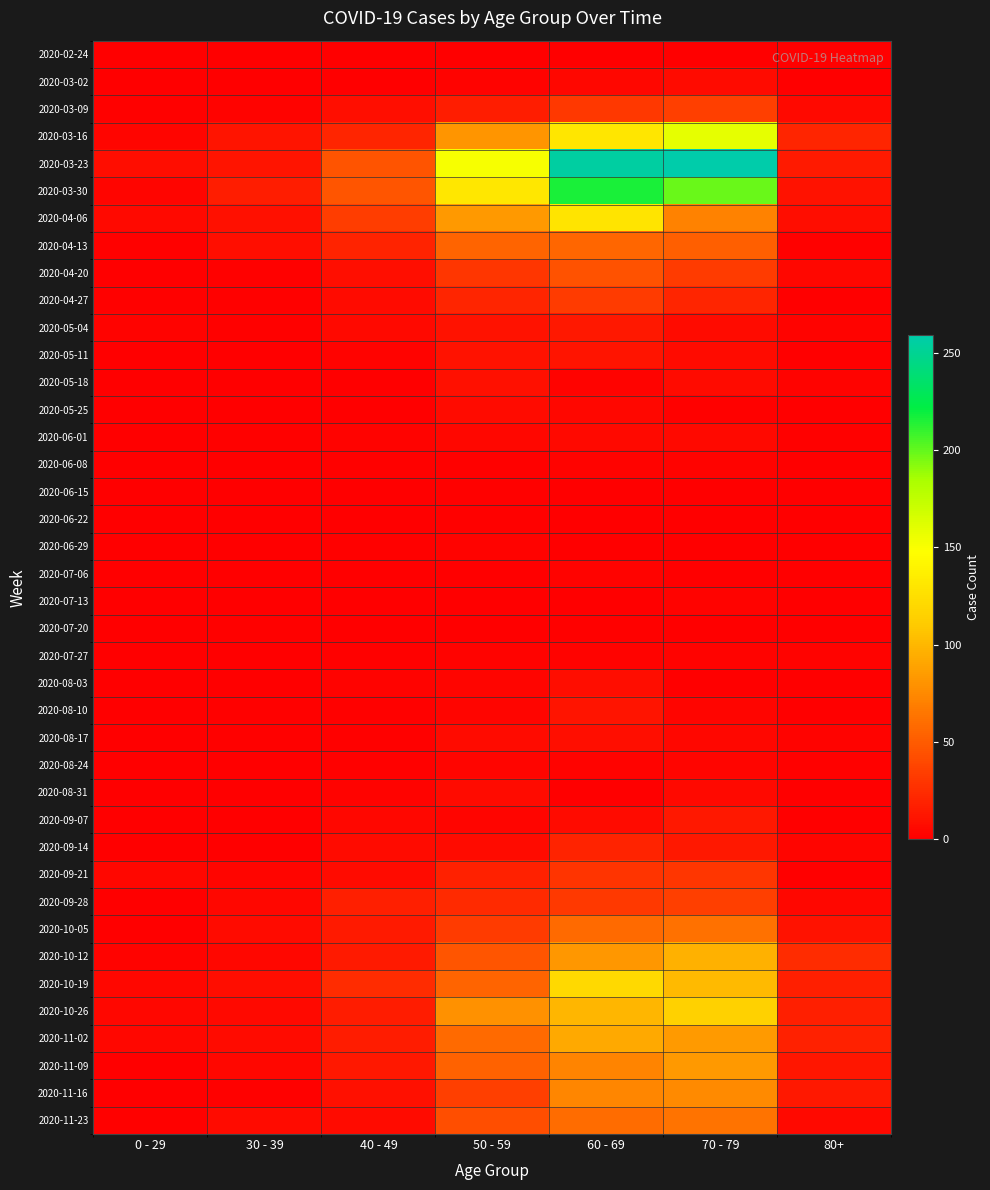

Reading left to right, what are all the values shown in this chart?

2020-02-24: 0 - 29=0	30 - 39=0	40 - 49=1	50 - 59=1	60 - 69=1	70 - 79=1	80+=0
2020-03-02: 0 - 29=0	30 - 39=1	40 - 49=1	50 - 59=3	60 - 69=5	70 - 79=7	80+=1
2020-03-09: 0 - 29=2	30 - 39=3	40 - 49=9	50 - 59=17	60 - 69=31	70 - 79=35	80+=6
2020-03-16: 0 - 29=4	30 - 39=12	40 - 49=21	50 - 59=81	60 - 69=130	70 - 79=158	80+=21
2020-03-23: 0 - 29=8	30 - 39=12	40 - 49=46	50 - 59=151	60 - 69=255	70 - 79=259	80+=15
2020-03-30: 0 - 29=4	30 - 39=17	40 - 49=47	50 - 59=131	60 - 69=216	70 - 79=199	80+=11
2020-04-06: 0 - 29=6	30 - 39=10	40 - 49=34	50 - 59=83	60 - 69=129	70 - 79=71	80+=8
2020-04-13: 0 - 29=2	30 - 39=9	40 - 49=20	50 - 59=55	60 - 69=56	70 - 79=52	80+=2
2020-04-20: 0 - 29=1	30 - 39=2	40 - 49=9	50 - 59=30	60 - 69=45	70 - 79=33	80+=5
2020-04-27: 0 - 29=2	30 - 39=2	40 - 49=7	50 - 59=21	60 - 69=33	70 - 79=21	80+=0
2020-05-04: 0 - 29=3	30 - 39=2	40 - 49=6	50 - 59=11	60 - 69=14	70 - 79=7	80+=3
2020-05-11: 0 - 29=1	30 - 39=0	40 - 49=3	50 - 59=11	60 - 69=12	70 - 79=7	80+=0
2020-05-18: 0 - 29=0	30 - 39=1	40 - 49=0	50 - 59=10	60 - 69=3	70 - 79=7	80+=3
2020-05-25: 0 - 29=0	30 - 39=0	40 - 49=1	50 - 59=7	60 - 69=5	70 - 79=2	80+=1
2020-06-01: 0 - 29=0	30 - 39=2	40 - 49=3	50 - 59=5	60 - 69=6	70 - 79=6	80+=2
2020-06-08: 0 - 29=0	30 - 39=0	40 - 49=2	50 - 59=2	60 - 69=3	70 - 79=3	80+=0
2020-06-15: 0 - 29=0	30 - 39=0	40 - 49=1	50 - 59=2	60 - 69=1	70 - 79=1	80+=1
2020-06-22: 0 - 29=1	30 - 39=0	40 - 49=1	50 - 59=2	60 - 69=0	70 - 79=1	80+=0
2020-06-29: 0 - 29=0	30 - 39=0	40 - 49=2	50 - 59=3	60 - 69=0	70 - 79=0	80+=0
2020-07-06: 0 - 29=0	30 - 39=1	40 - 49=1	50 - 59=1	60 - 69=3	70 - 79=0	80+=0
2020-07-13: 0 - 29=0	30 - 39=0	40 - 49=0	50 - 59=0	60 - 69=0	70 - 79=3	80+=0
2020-07-20: 0 - 29=1	30 - 39=2	40 - 49=1	50 - 59=1	60 - 69=2	70 - 79=1	80+=1
2020-07-27: 0 - 29=0	30 - 39=0	40 - 49=2	50 - 59=3	60 - 69=3	70 - 79=3	80+=3
2020-08-03: 0 - 29=1	30 - 39=0	40 - 49=3	50 - 59=4	60 - 69=8	70 - 79=1	80+=1
2020-08-10: 0 - 29=1	30 - 39=2	40 - 49=2	50 - 59=4	60 - 69=12	70 - 79=4	80+=1
2020-08-17: 0 - 29=0	30 - 39=2	40 - 49=2	50 - 59=7	60 - 69=9	70 - 79=5	80+=3
2020-08-24: 0 - 29=0	30 - 39=0	40 - 49=2	50 - 59=4	60 - 69=3	70 - 79=4	80+=2
2020-08-31: 0 - 29=0	30 - 39=0	40 - 49=3	50 - 59=7	60 - 69=1	70 - 79=6	80+=0
2020-09-07: 0 - 29=0	30 - 39=1	40 - 49=5	50 - 59=4	60 - 69=7	70 - 79=14	80+=0
2020-09-14: 0 - 29=1	30 - 39=1	40 - 49=7	50 - 59=7	60 - 69=20	70 - 79=14	80+=4
2020-09-21: 0 - 29=5	30 - 39=4	40 - 49=7	50 - 59=19	60 - 69=29	70 - 79=30	80+=1
2020-09-28: 0 - 29=0	30 - 39=5	40 - 49=18	50 - 59=24	60 - 69=32	70 - 79=35	80+=5
2020-10-05: 0 - 29=1	30 - 39=7	40 - 49=15	50 - 59=33	60 - 69=58	70 - 79=62	80+=11
2020-10-12: 0 - 29=3	30 - 39=5	40 - 49=15	50 - 59=47	60 - 69=82	70 - 79=97	80+=25
2020-10-19: 0 - 29=5	30 - 39=8	40 - 49=25	50 - 59=55	60 - 69=121	70 - 79=102	80+=18
2020-10-26: 0 - 29=5	30 - 39=6	40 - 49=16	50 - 59=79	60 - 69=100	70 - 79=115	80+=18
2020-11-02: 0 - 29=5	30 - 39=7	40 - 49=16	50 - 59=58	60 - 69=93	70 - 79=84	80+=19
2020-11-09: 0 - 29=1	30 - 39=5	40 - 49=14	50 - 59=54	60 - 69=72	70 - 79=83	80+=13
2020-11-16: 0 - 29=0	30 - 39=2	40 - 49=10	50 - 59=35	60 - 69=73	70 - 79=75	80+=14
2020-11-23: 0 - 29=2	30 - 39=7	40 - 49=7	50 - 59=43	60 - 69=59	70 - 79=63	80+=6